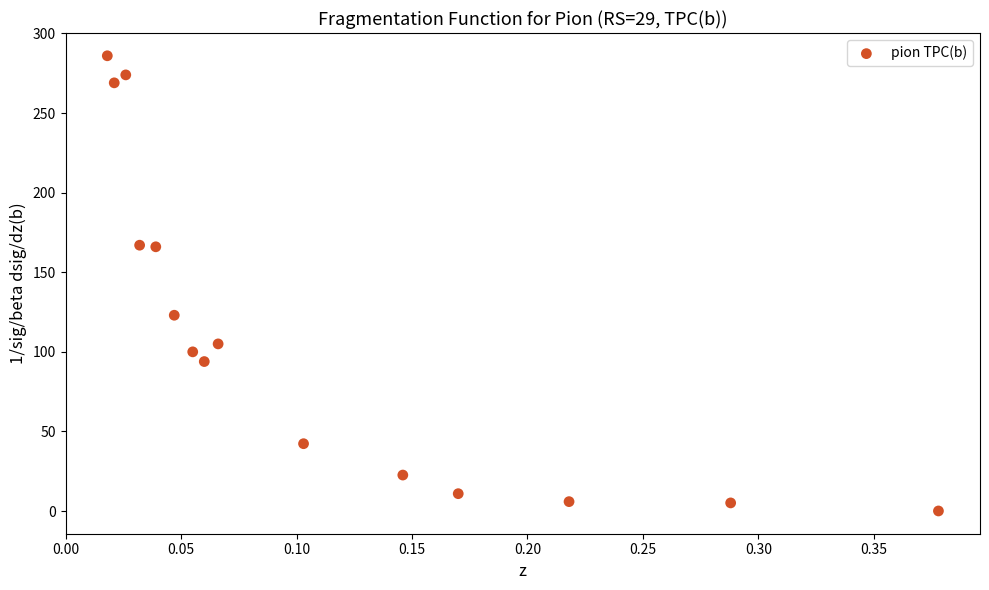

What is the range of X values (max minus min)?

0.4